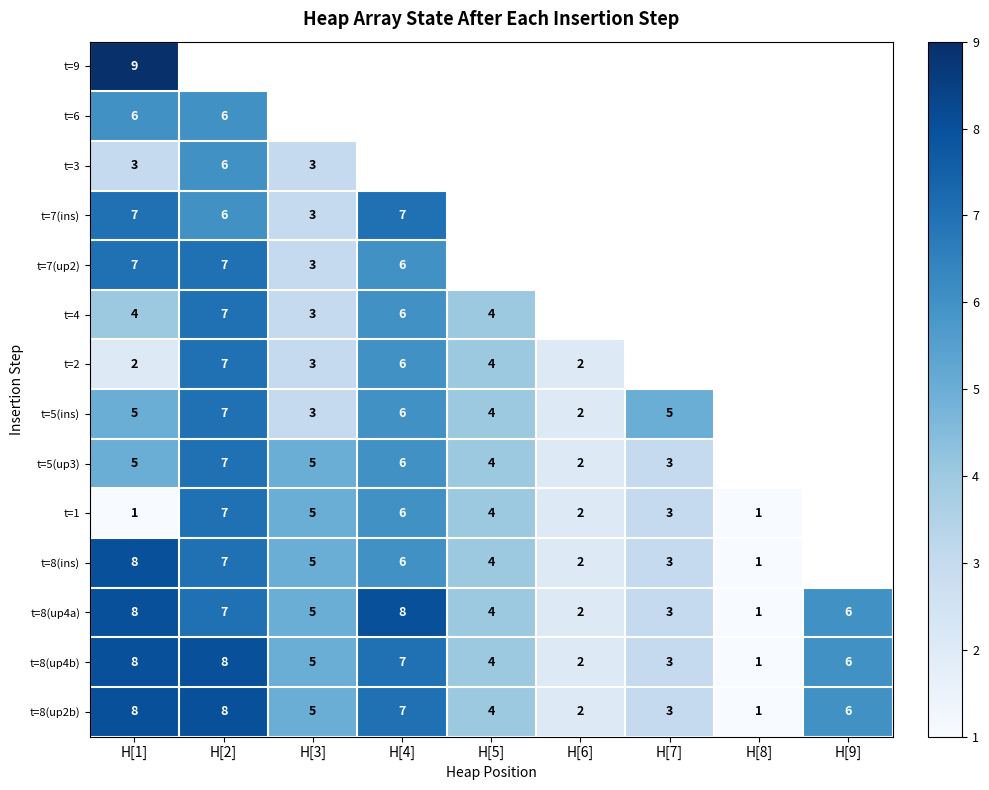

At which category is the sum across all series the highest?

H[1]